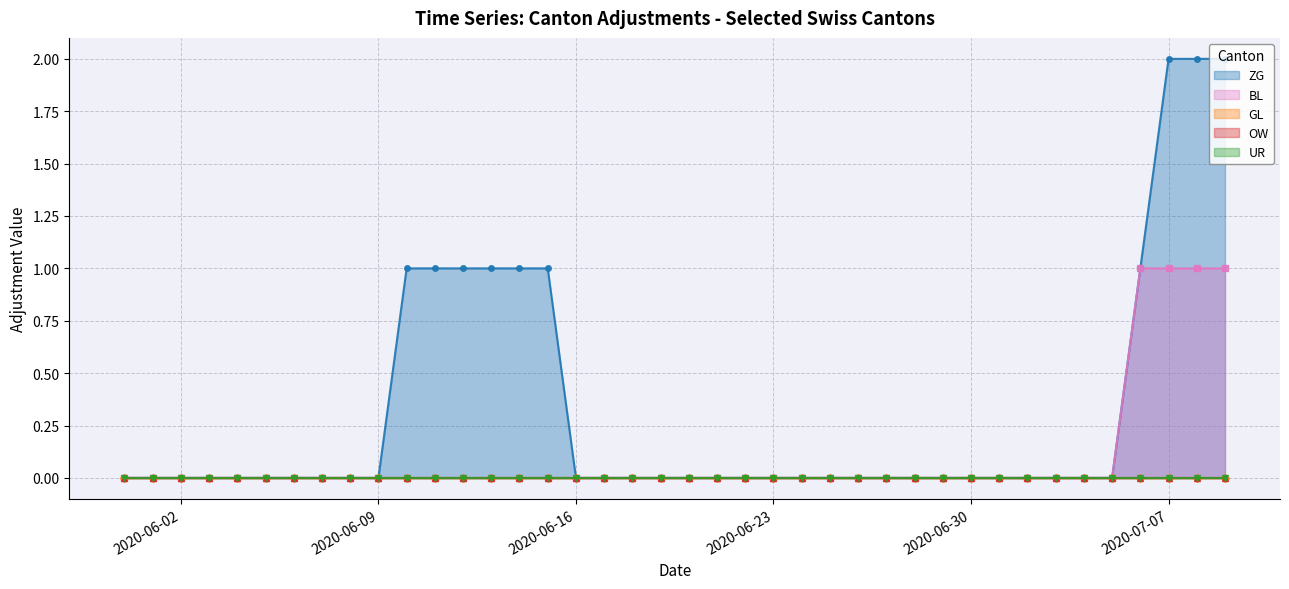

List the labels in order of UR value, largest first.

2020-05-31, 2020-06-01, 2020-06-02, 2020-06-03, 2020-06-04, 2020-06-05, 2020-06-06, 2020-06-07, 2020-06-08, 2020-06-09, 2020-06-10, 2020-06-11, 2020-06-12, 2020-06-13, 2020-06-14, 2020-06-15, 2020-06-16, 2020-06-17, 2020-06-18, 2020-06-19, 2020-06-20, 2020-06-21, 2020-06-22, 2020-06-23, 2020-06-24, 2020-06-25, 2020-06-26, 2020-06-27, 2020-06-28, 2020-06-29, 2020-06-30, 2020-07-01, 2020-07-02, 2020-07-03, 2020-07-04, 2020-07-05, 2020-07-06, 2020-07-07, 2020-07-08, 2020-07-09